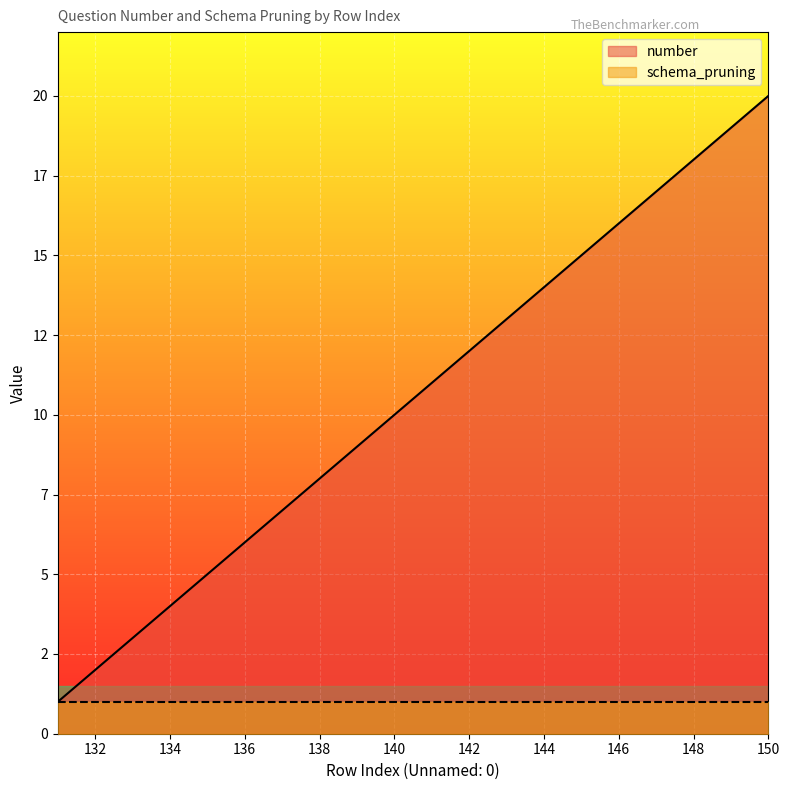

Rank the categories by value from highest to lowest.

150, 149, 148, 147, 146, 145, 144, 143, 142, 141, 140, 139, 138, 137, 136, 135, 134, 133, 132, 131